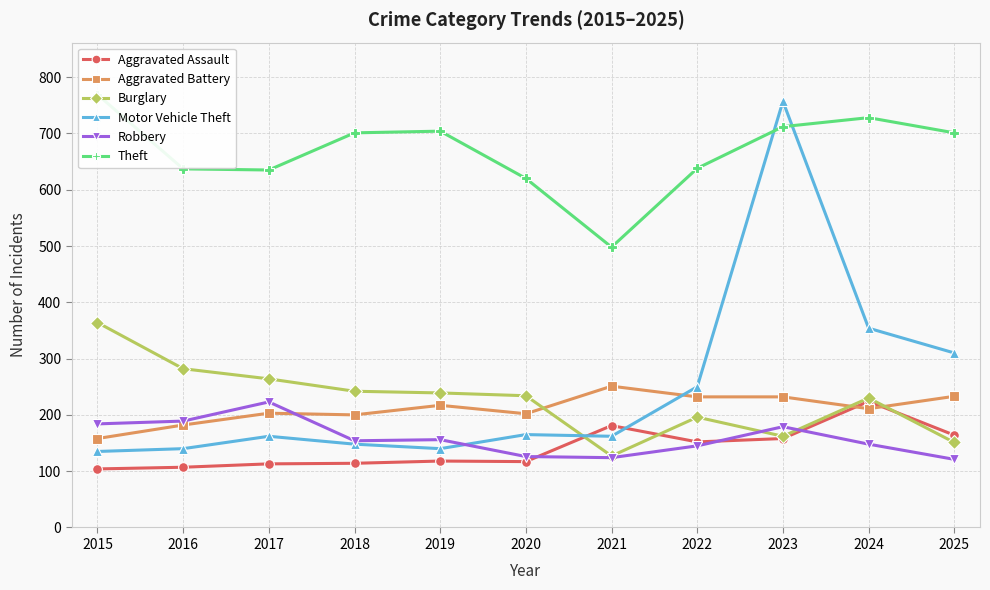

Which series ends up on top after the final intersection of Robbery and Motor Vehicle Theft?

Motor Vehicle Theft